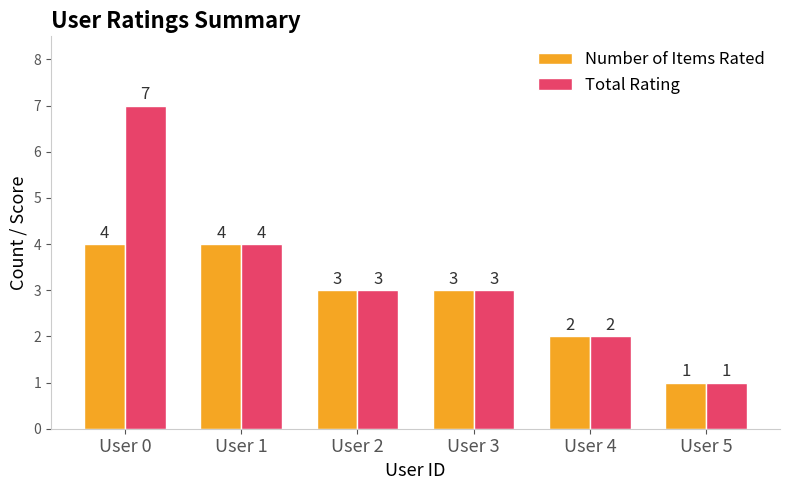

Which series has the largest total across all categories?

Total Rating